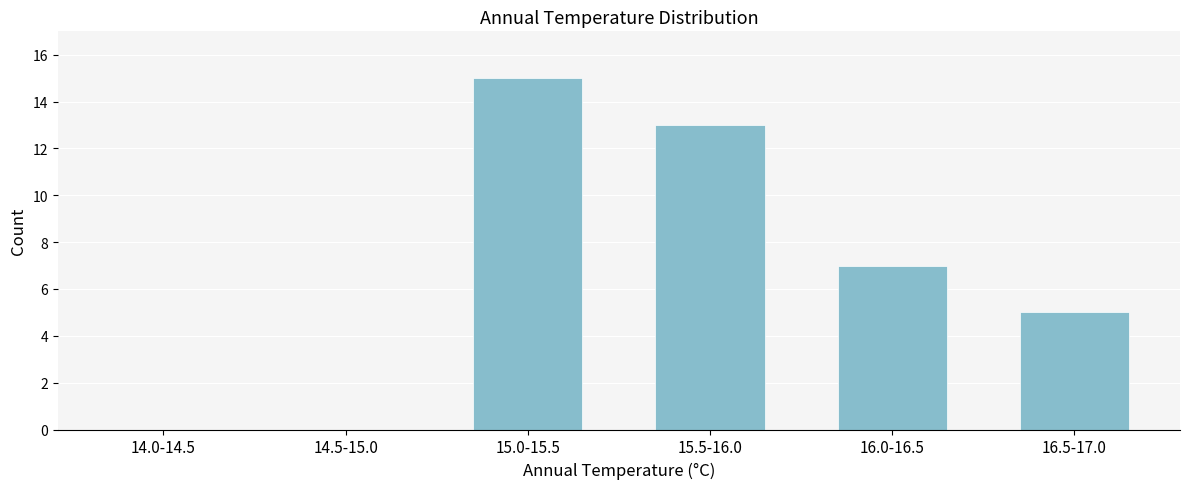

Reading left to right, extract all data points from this chart.

14.0-14.5=0	14.5-15.0=0	15.0-15.5=15	15.5-16.0=13	16.0-16.5=7	16.5-17.0=5